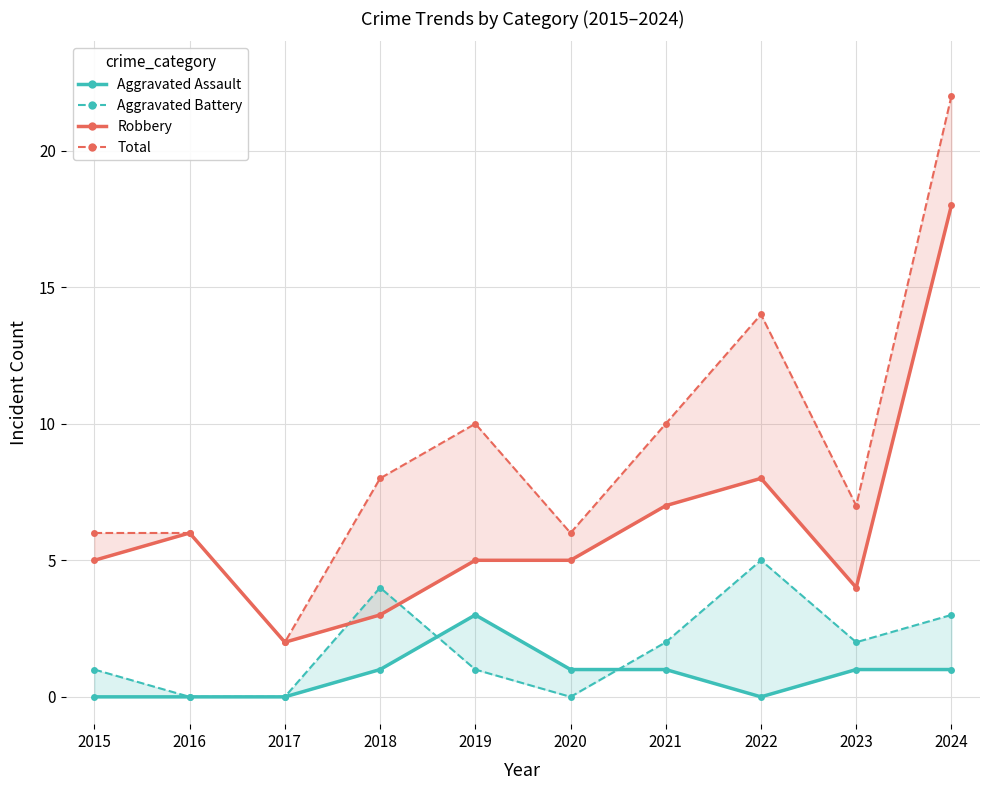

Which series has the largest total across all categories?

Total